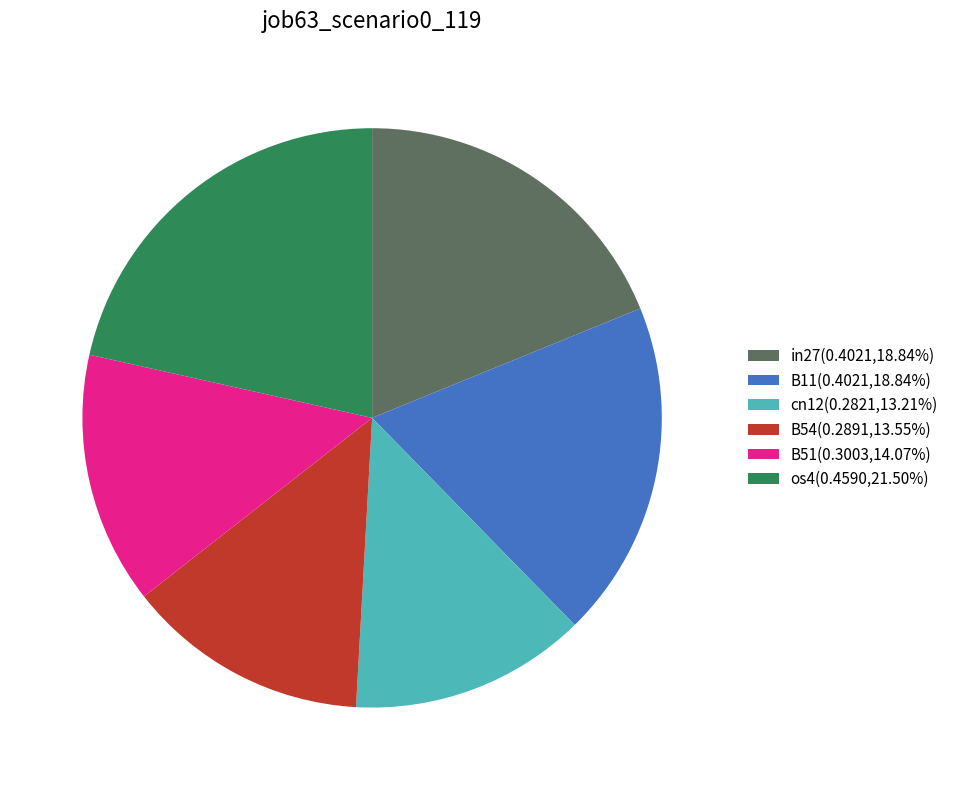

Combined, do B54 and in27 account for over 50%?

No